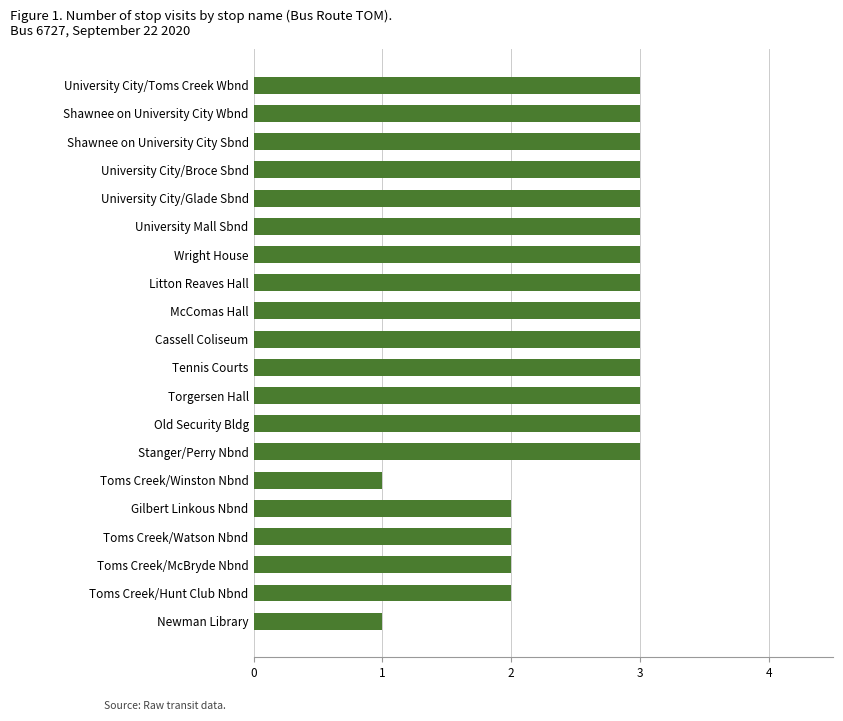

What is the sum of all values?

52